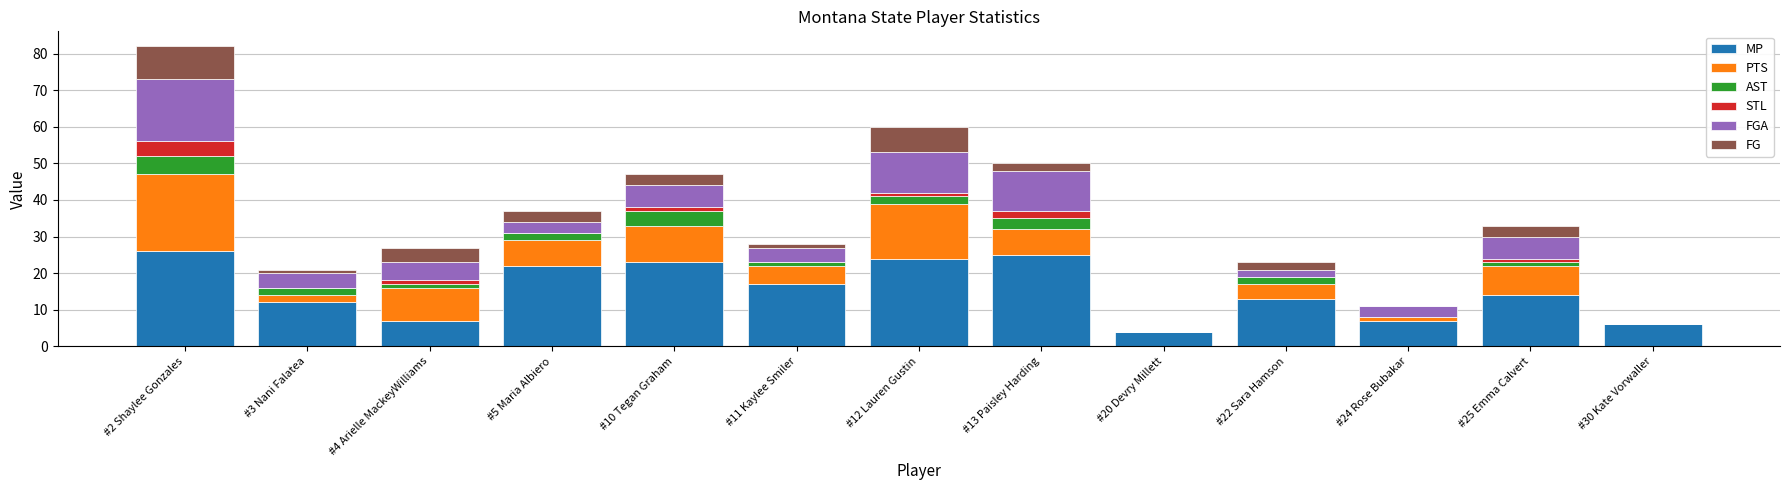

At which category is the sum across all series the highest?

#2 Shaylee Gonzales